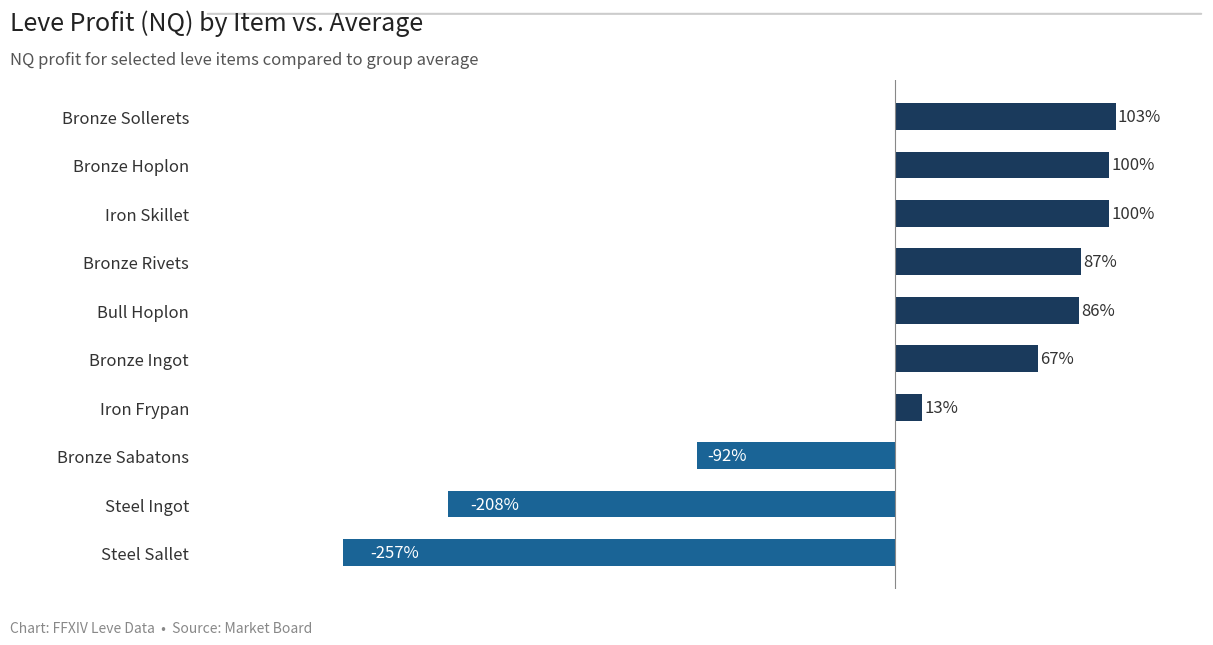

Where is the data nearest to the value -77?

Bronze Sabatons